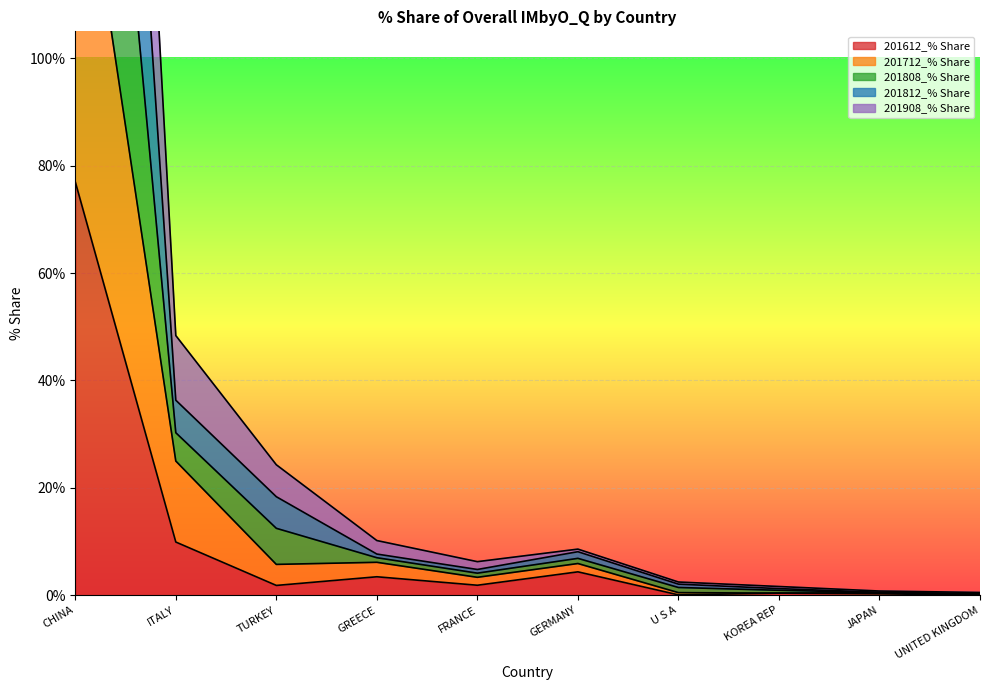

What are all the series names shown in the legend?

201612_% Share, 201712_% Share, 201808_% Share, 201812_% Share, 201908_% Share